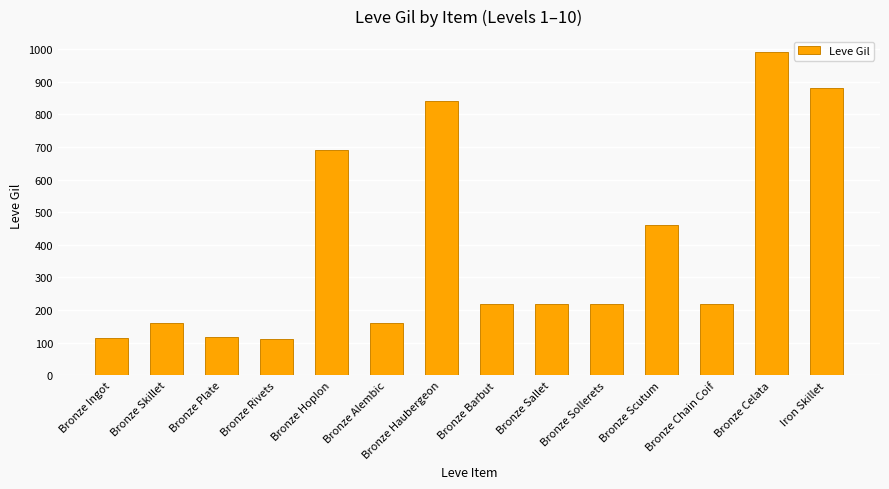

What is the ratio of the value at Bronze Hoplon to the value at Bronze Rivets?

6.2